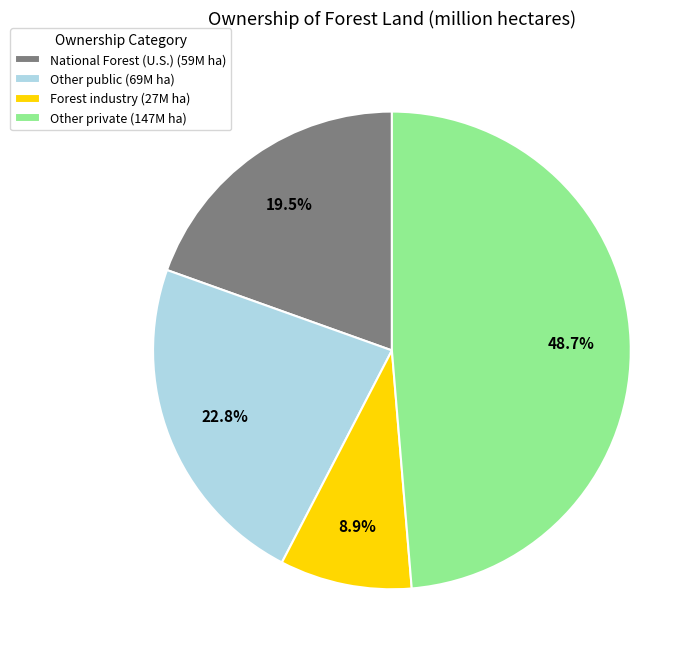

To the nearest percent, what is the difference between the largest and smallest slice percentages?

40%